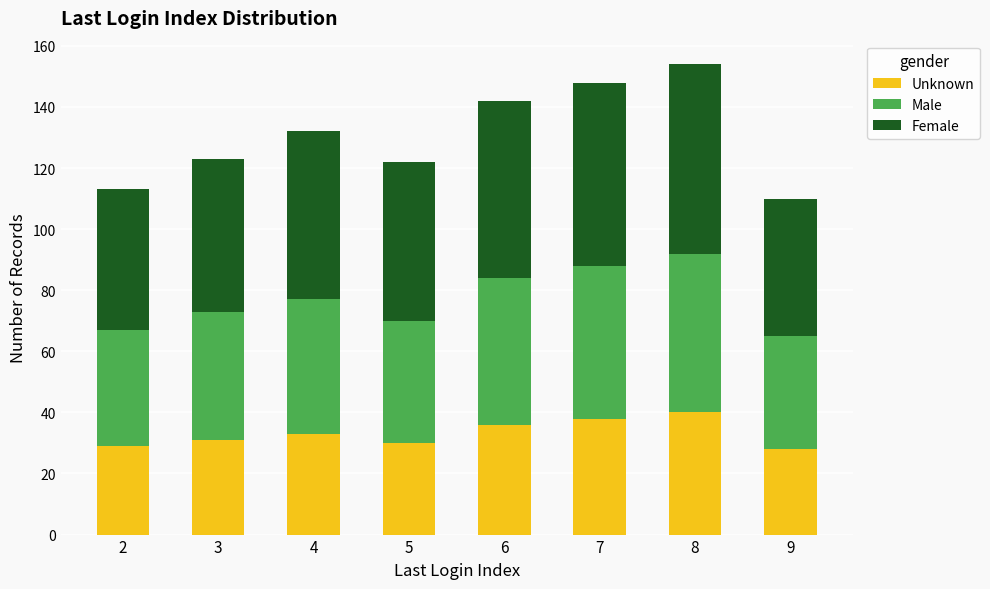

What is the total value across all series at 4?

132